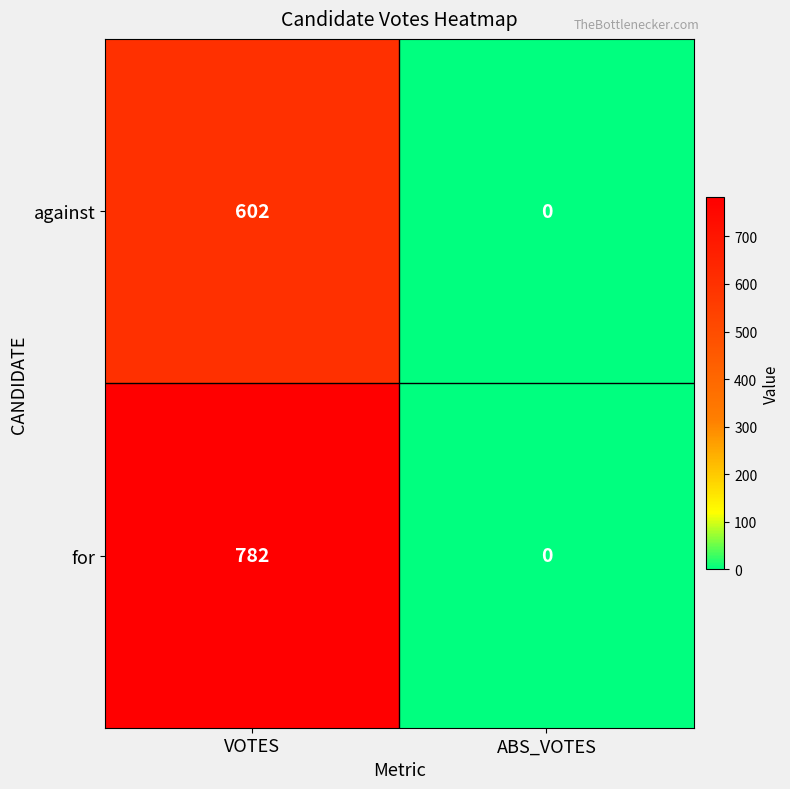

Which category has the lowest value across all series?

ABS_VOTES